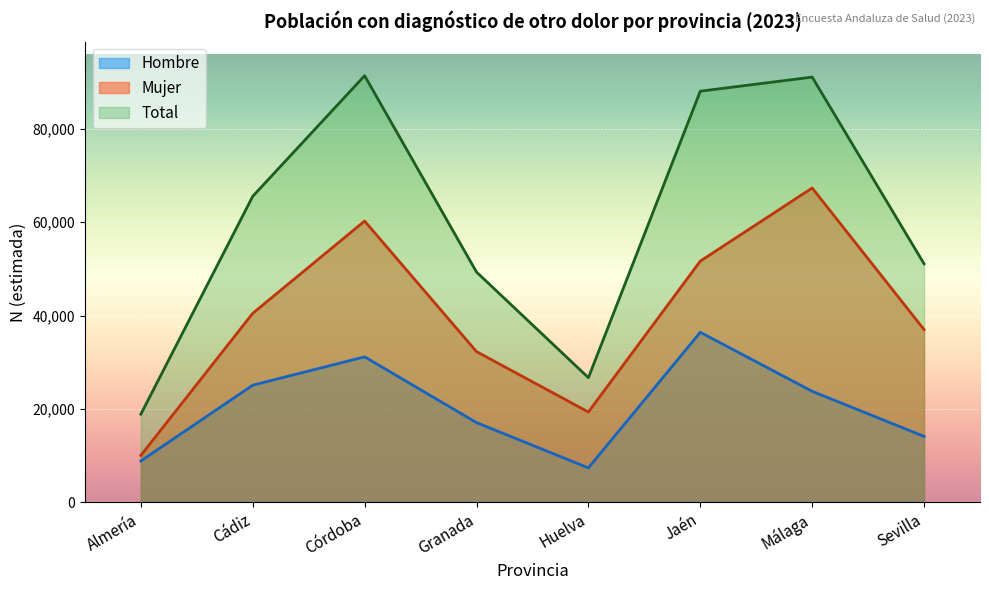

Count the Hombre values in the range 14101 to 31147.

5